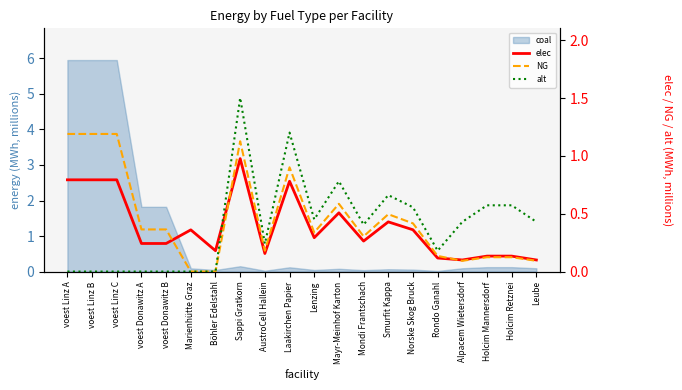

At how many categories does at least one series exceed 1?

5